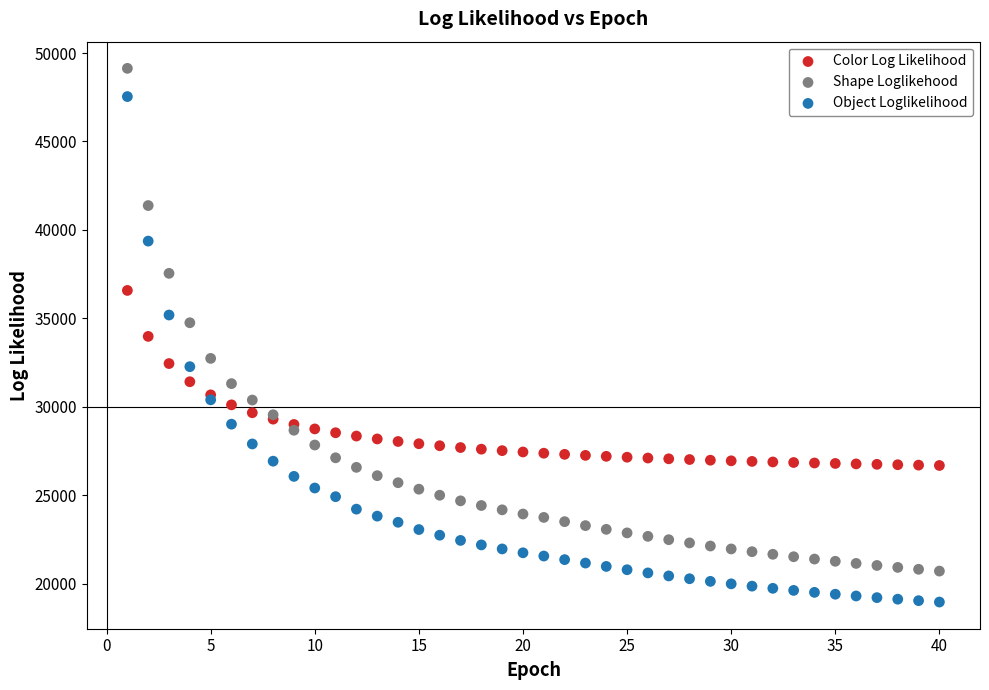

Which series contains the lowest Y value?

Object Loglikelihood